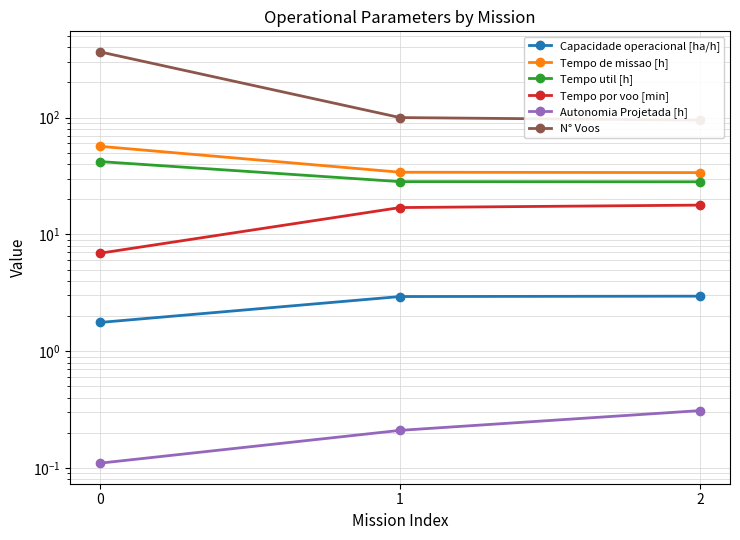

Reading left to right, what are all the values shown in this chart?

Capacidade operacional [ha/h]: 0=1.8	1=2.9	2=3.0
Tempo de missao [h]: 0=56.7	1=34.0	2=33.8
Tempo util [h]: 0=42.0	1=28.3	2=28.2
Tempo por voo [min]: 0=6.9	1=17.0	2=17.8
Autonomia Projetada [h]: 0=0.1	1=0.2	2=0.3
N° Voos: 0=365.0	1=100.0	2=95.0